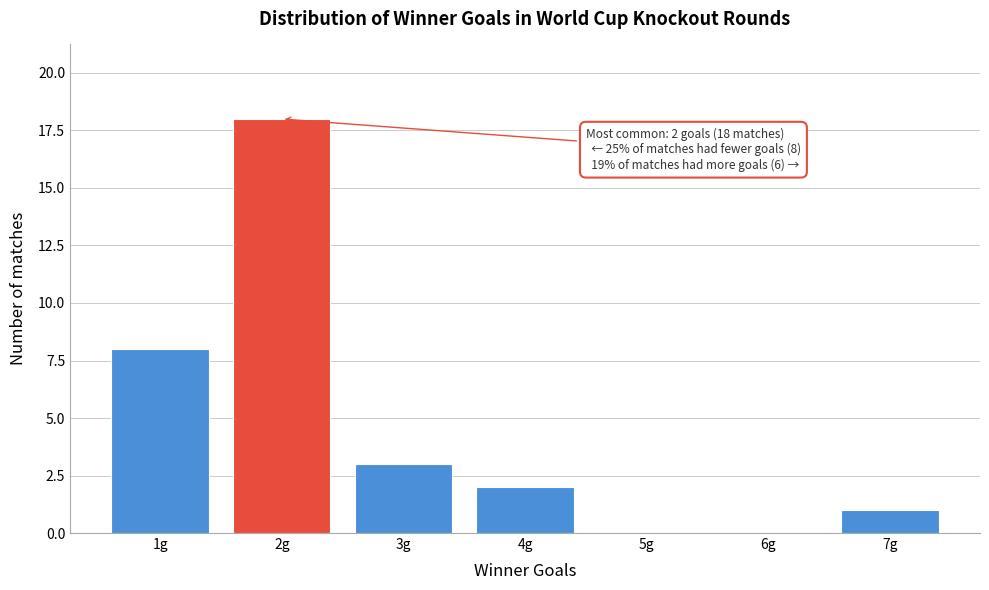

Which range on the x-axis has the tallest bar?

1.5 to 2.5